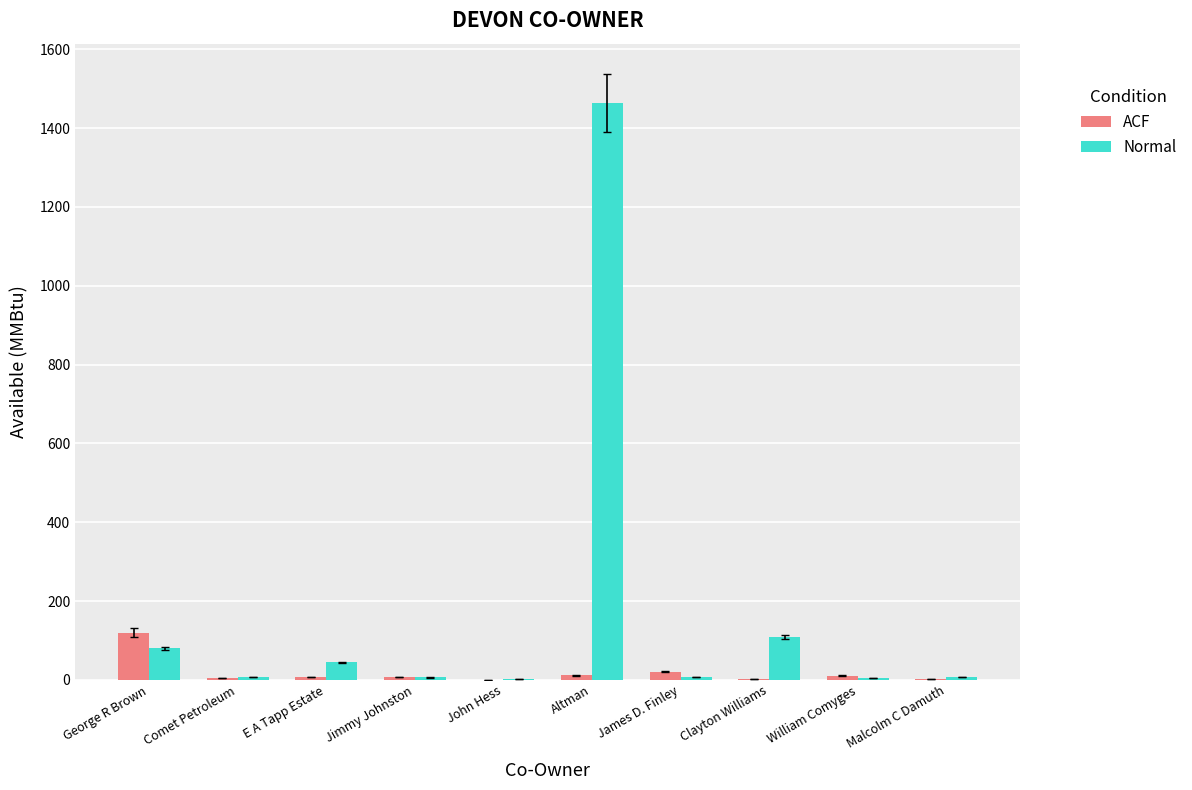

Which category has the highest value across all series?

Altman